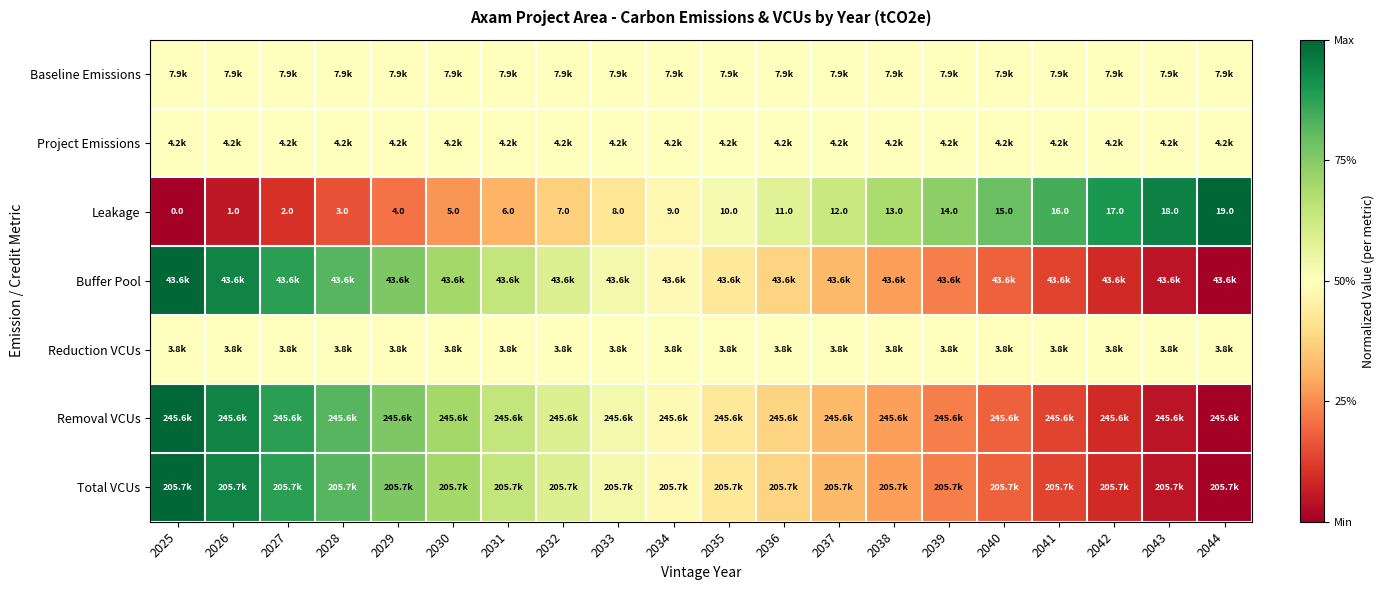

Between 2040 and 2042, which series saw the biggest shift?

Leakage